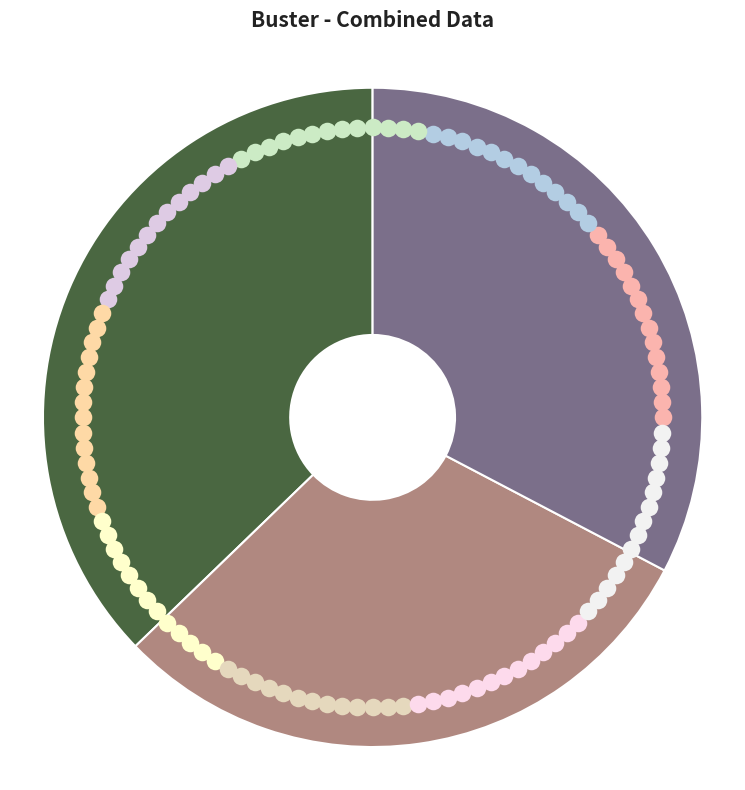

How many segments does this pie chart have?

3